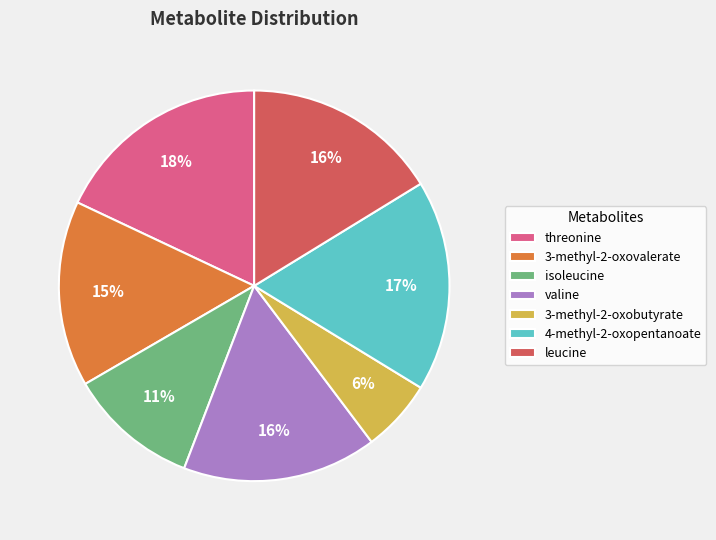

Is the sum of 3-methyl-2-oxobutyrate and isoleucine greater than half?

No